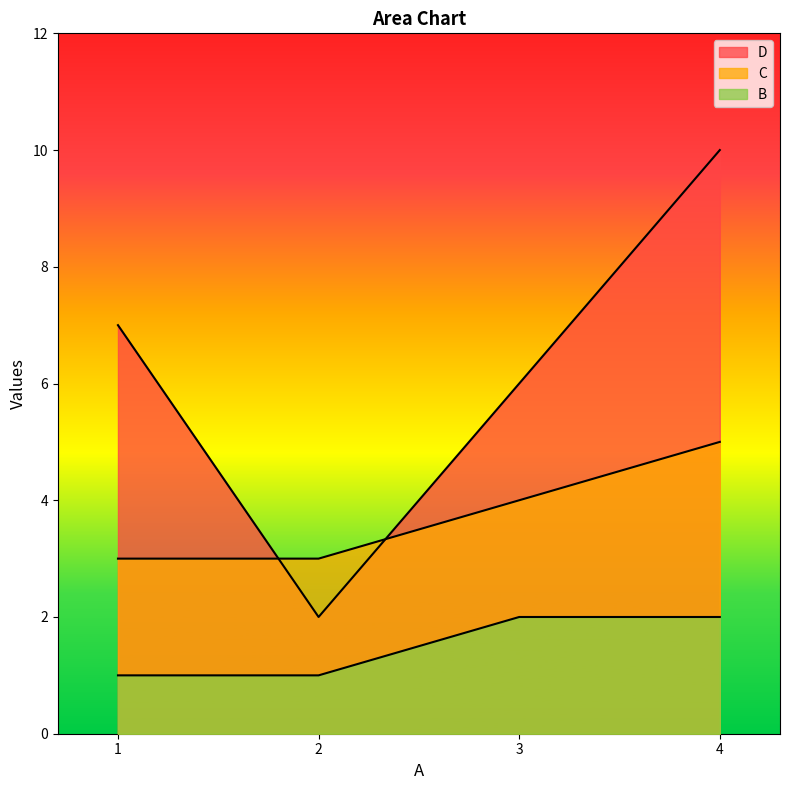

At which label does B reach its peak?

3